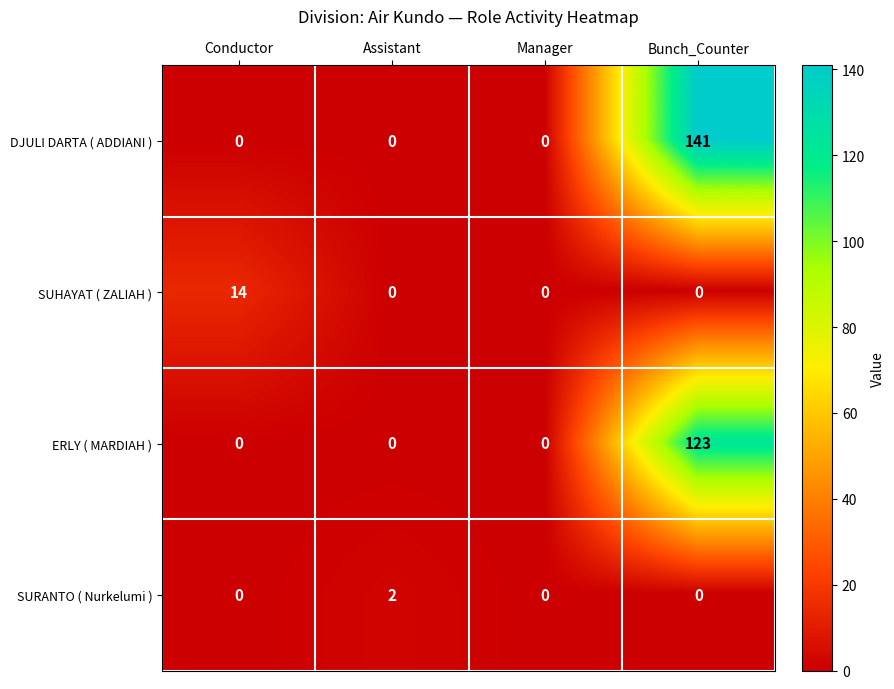

Reading right to left, what are all the values shown in this chart?

DJULI DARTA ( ADDIANI ): 141	0	0	0
SUHAYAT ( ZALIAH ): 0	0	0	14
ERLY ( MARDIAH ): 123	0	0	0
SURANTO ( Nurkelumi ): 0	0	2	0